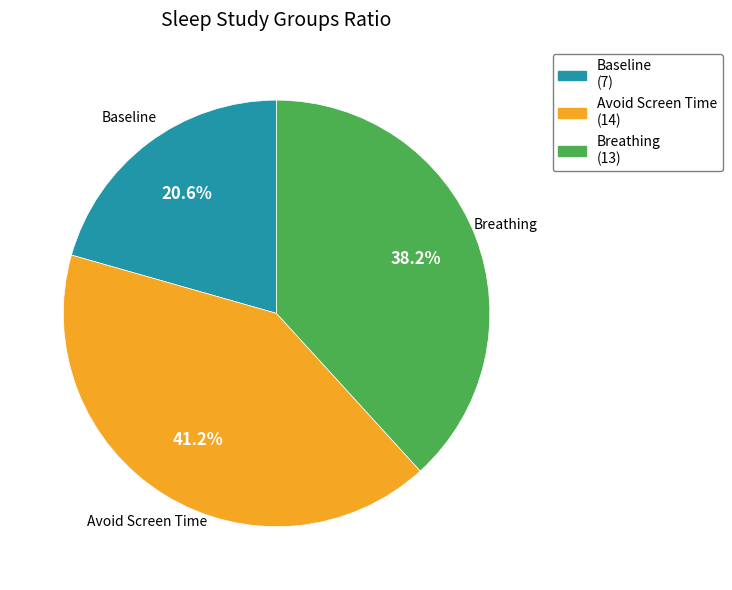

To the nearest percent, what percentage of the pie is Breathing?

38%